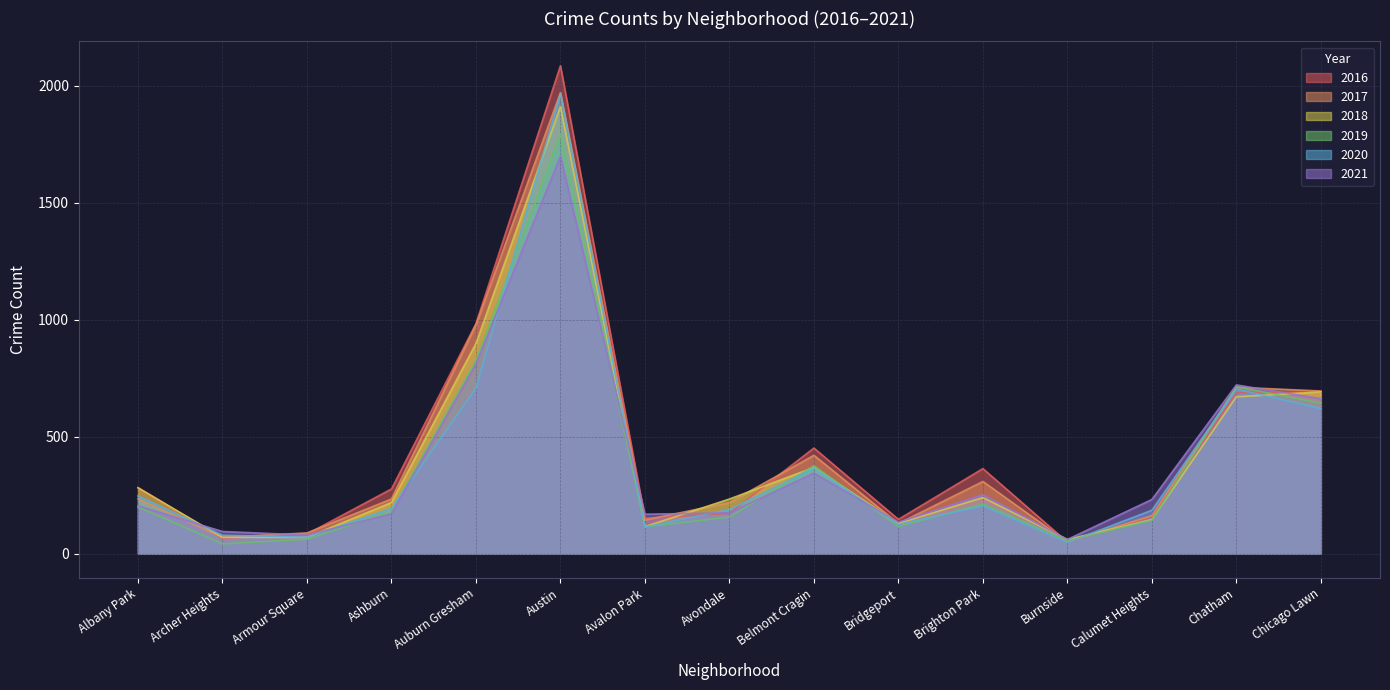

True or false: 2018 and 2021 intersect in this chart.

True